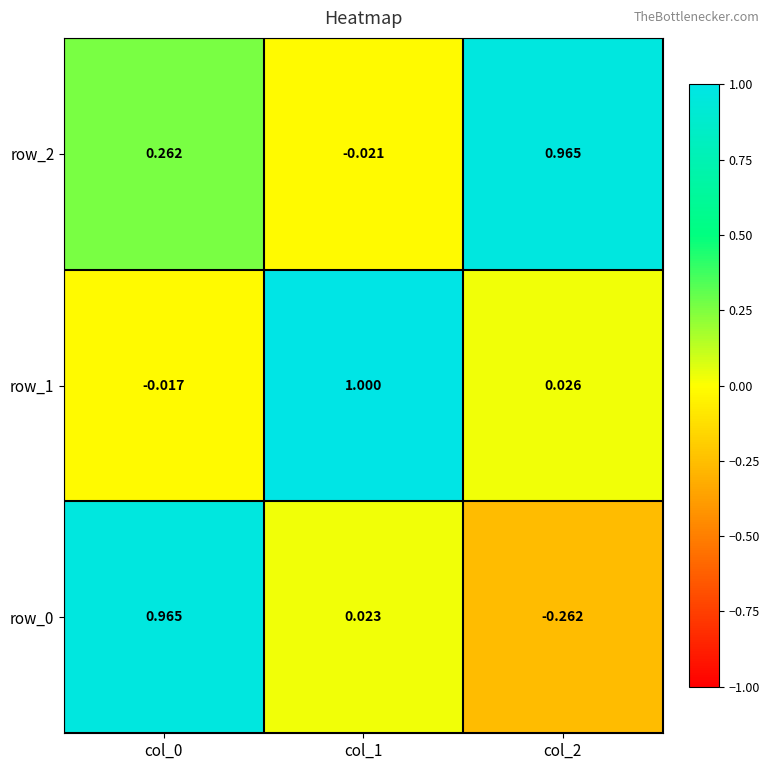

List the series in order of their overall mean, highest first.

row_2, row_1, row_0